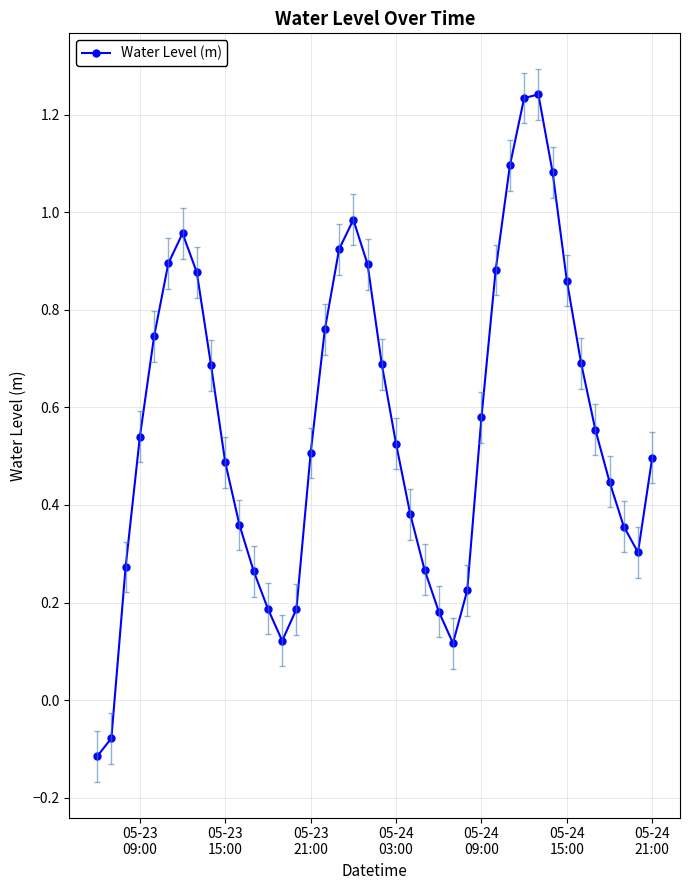

How many lines are shown in the chart?

1